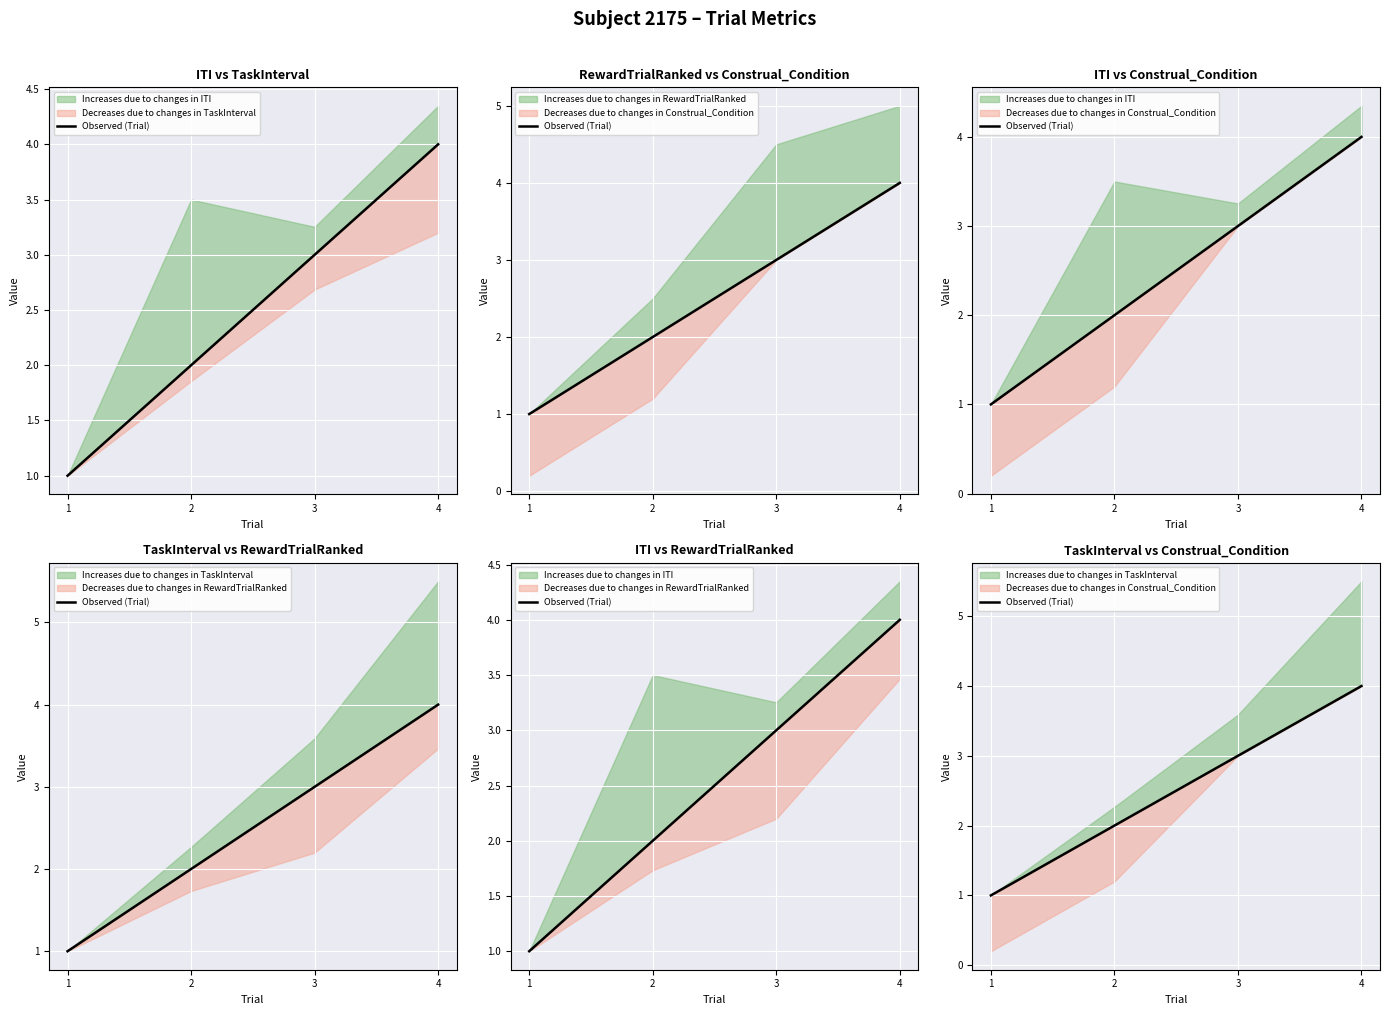

What is the smallest value displayed?

1